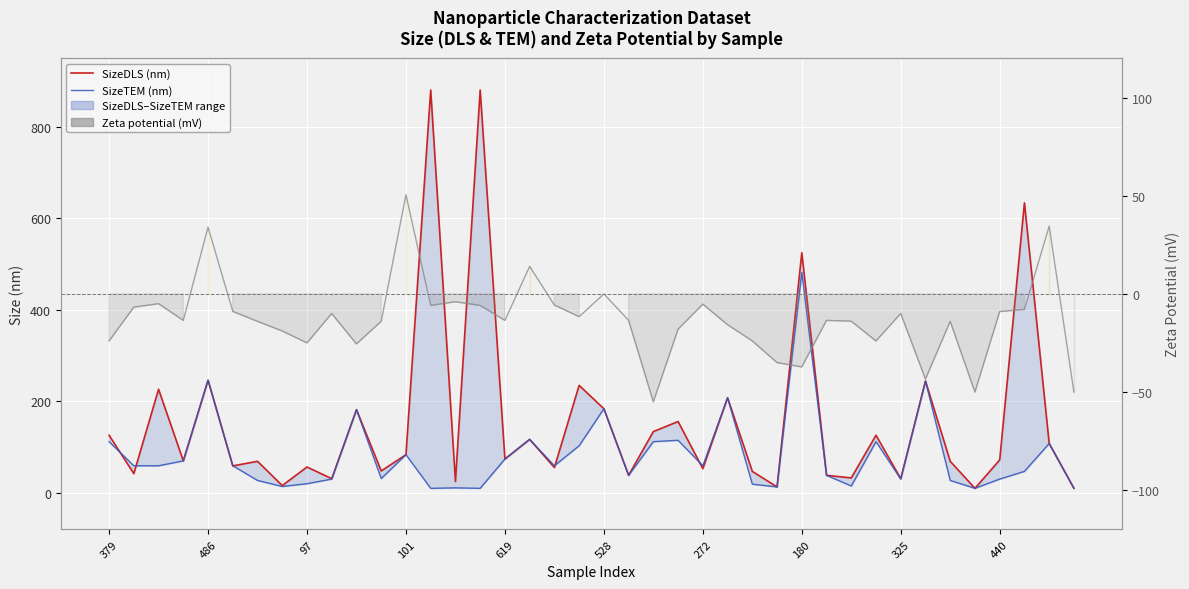

Which category has the highest value across all series?

13